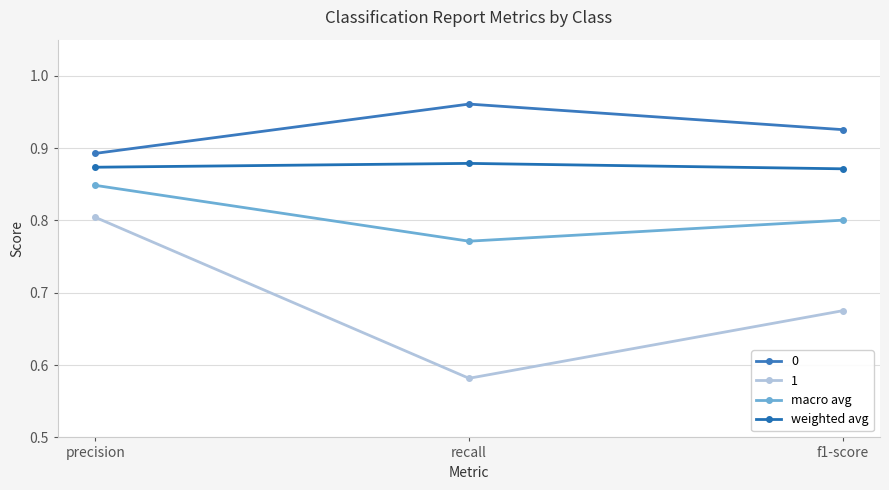

What position from the right is f1-score?

1